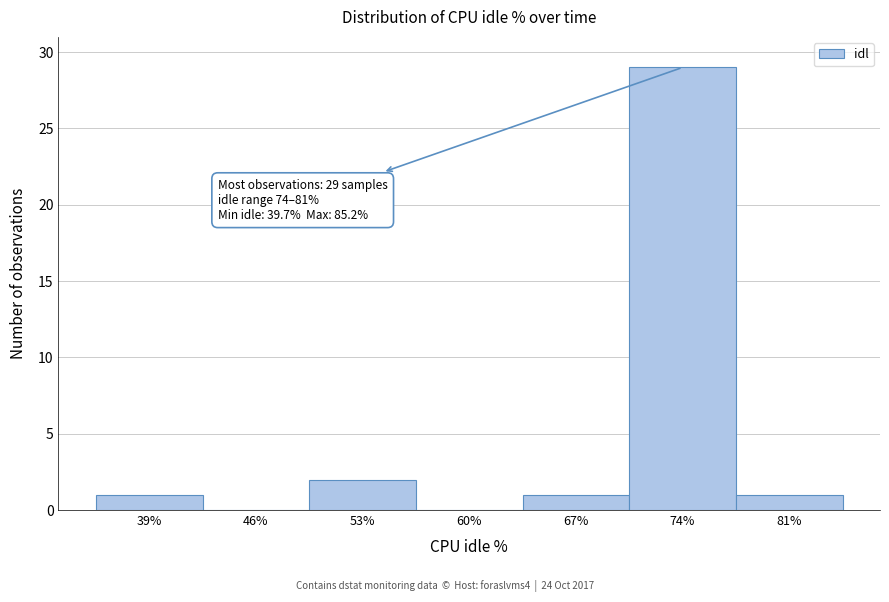

Reading left to right, list all the values displayed in this chart.

39%=1	46%=0	53%=2	60%=0	67%=1	74%=29	81%=1